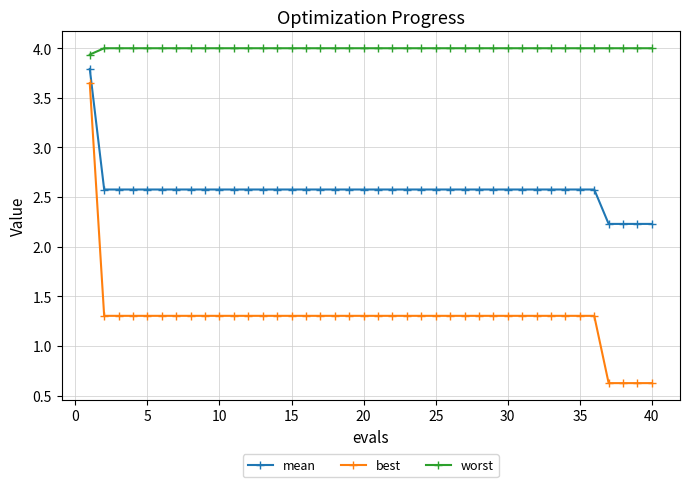

What is the difference between the maximum and minimum values in the best series?

3.0